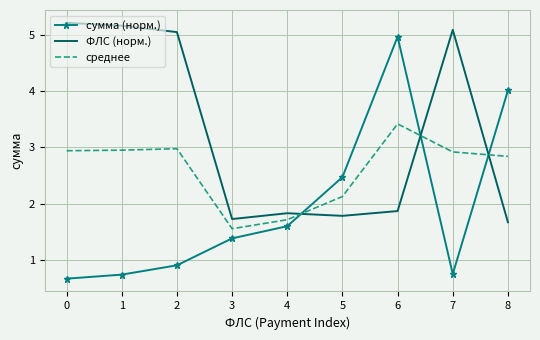

Which series has the largest total across all categories?

ФЛС (норм.)